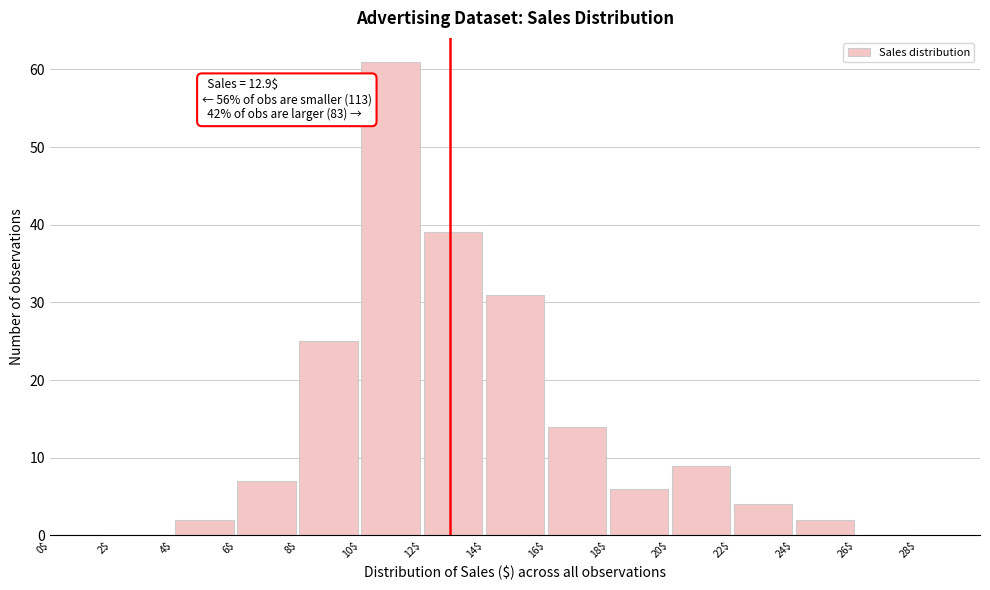

Which range on the x-axis has the tallest bar?

10$ to 12$